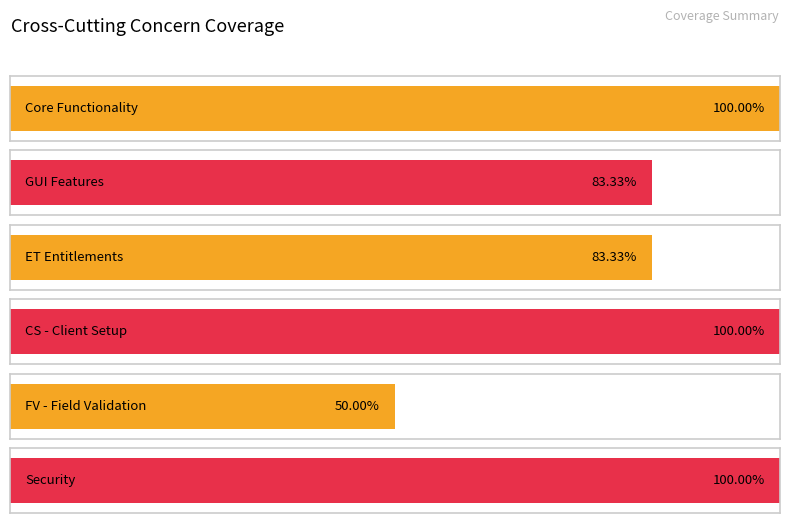

At how many categories does at least one series exceed 0?

6